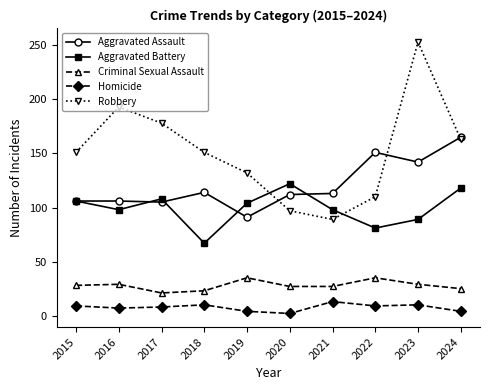

Which category has the lowest value in the Aggravated Battery series?

2018